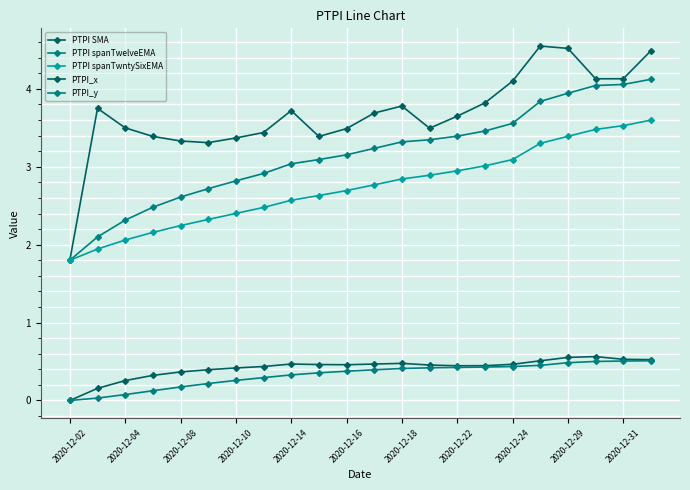

Which category has the lowest value in the PTPI_y series?

2020-12-02